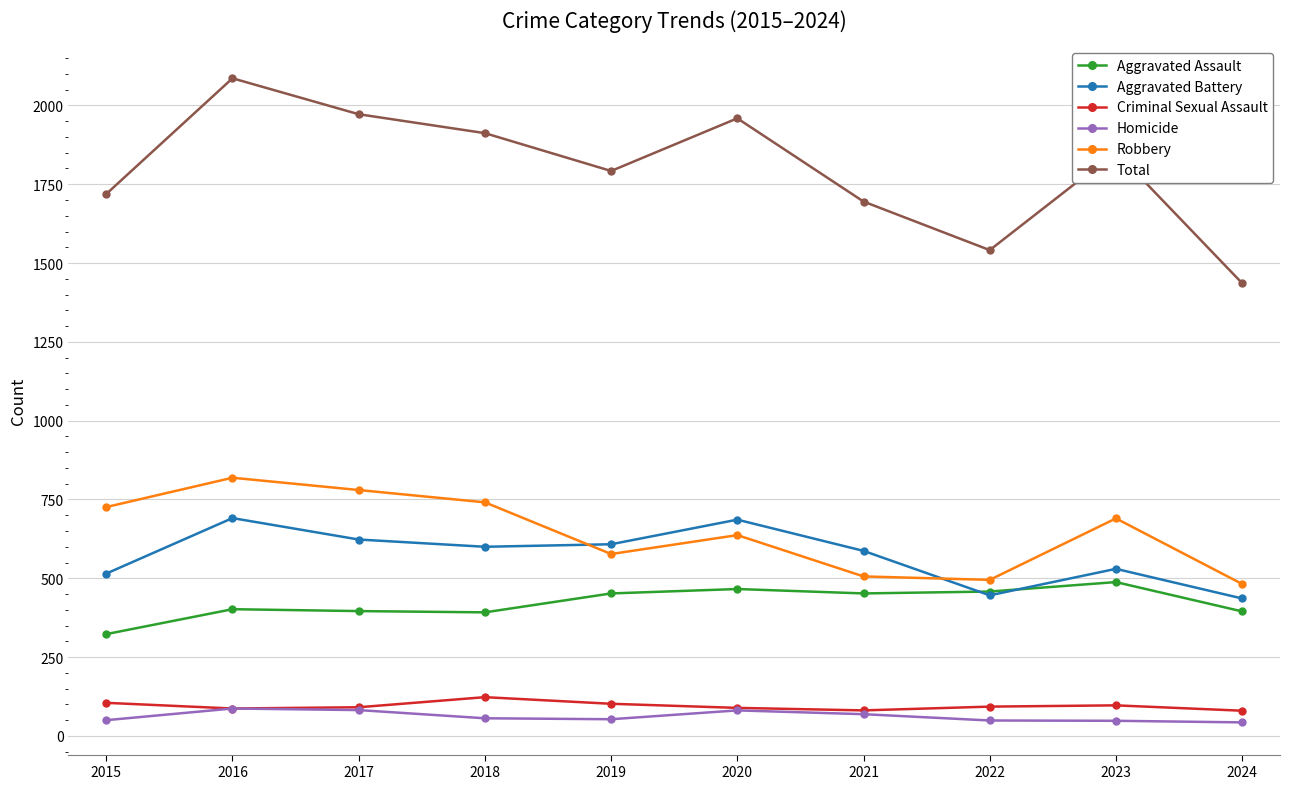

How many values in the Homicide series are below 56?

5